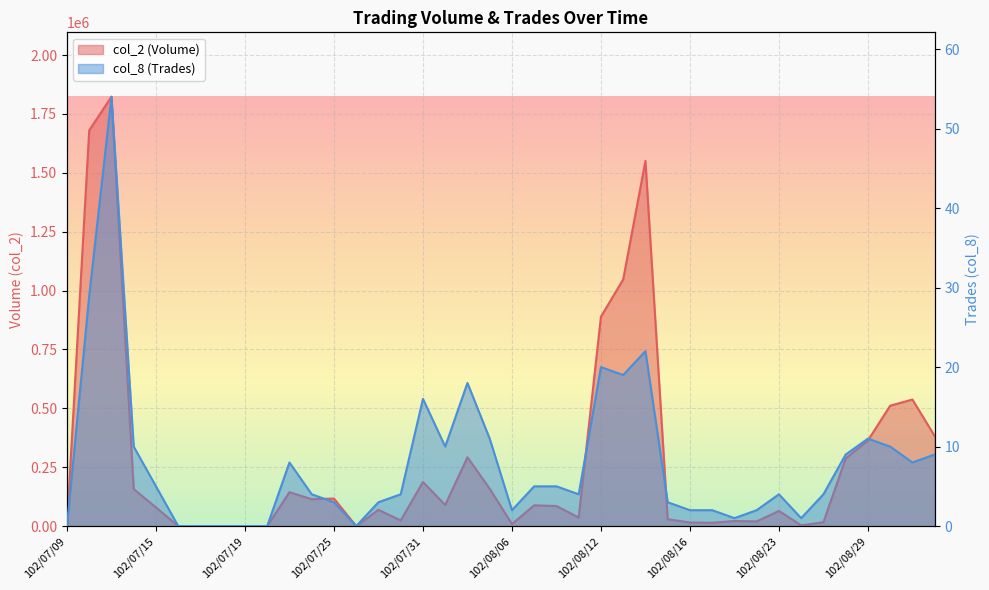

True or false: col_2 (Volume) and col_8 (Trades) cross at least once.

False